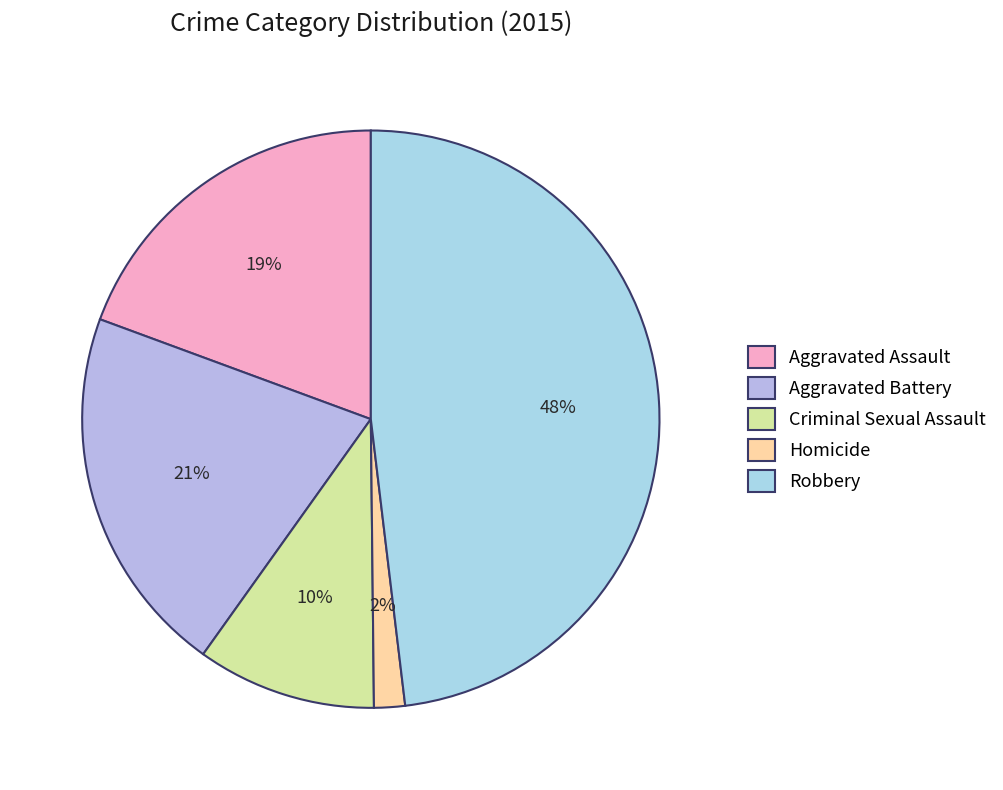

What is the largest slice in the pie chart?

Robbery